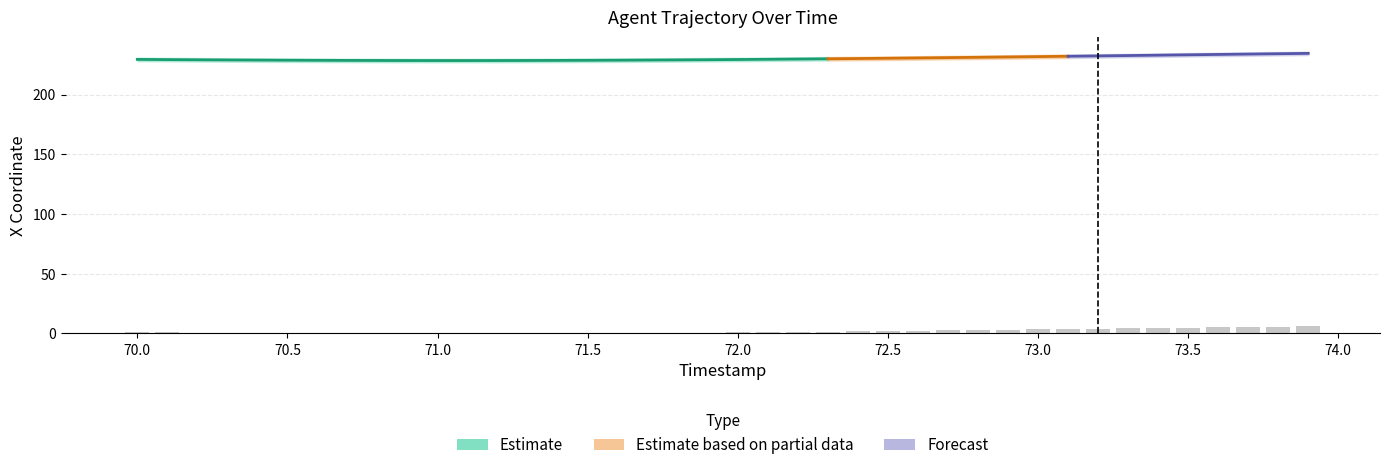

Is it true that the value at 72.6 is 3.1?

False